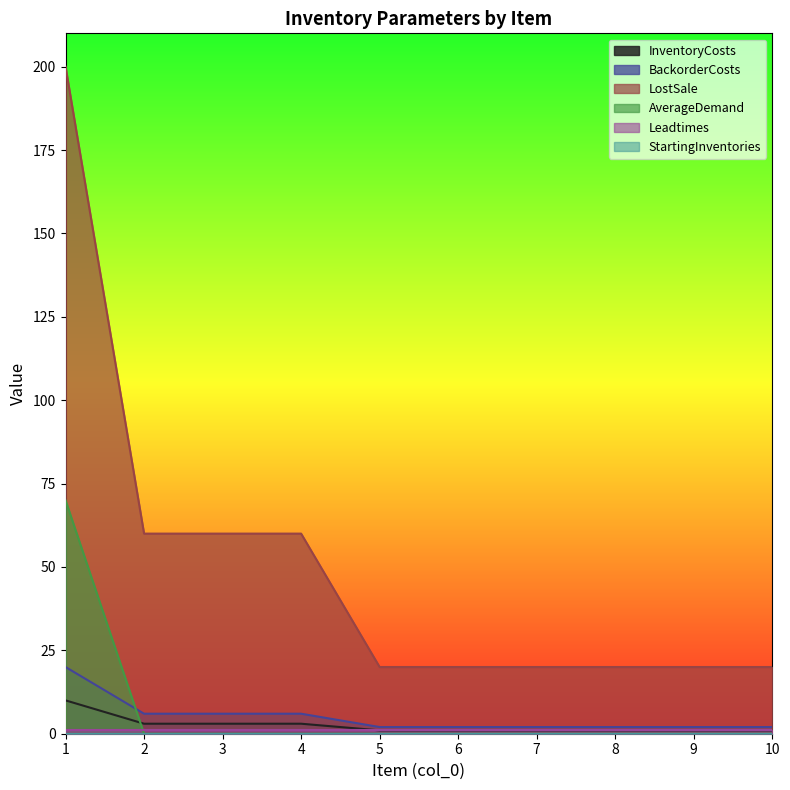

Between 3 and 5, which is larger?

3